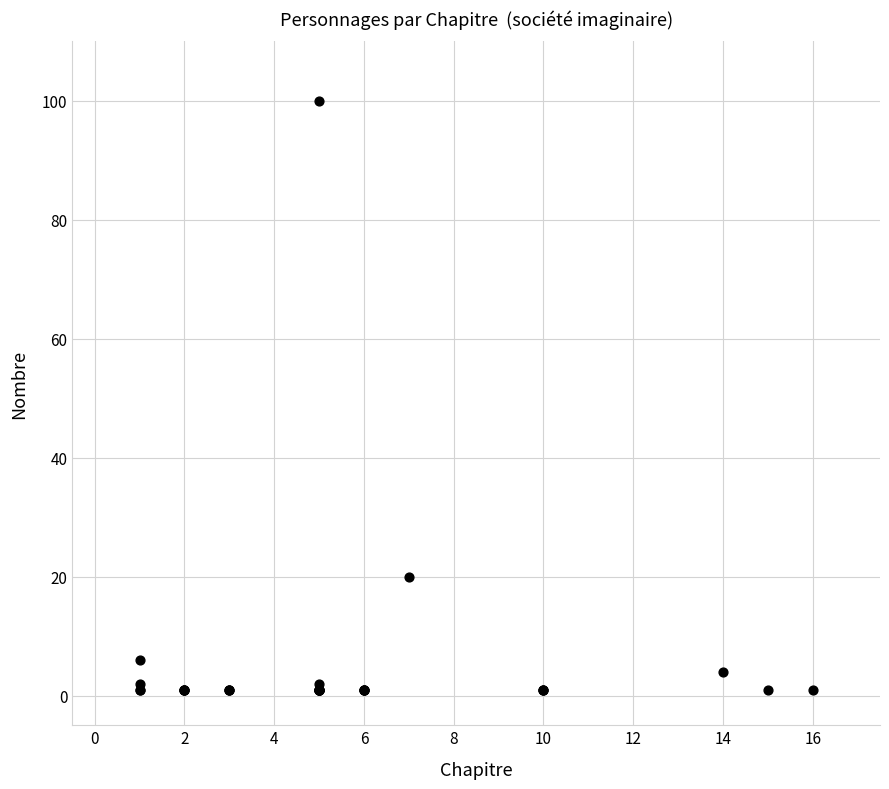

What Y value in the scatter plot is closest to 50?

20